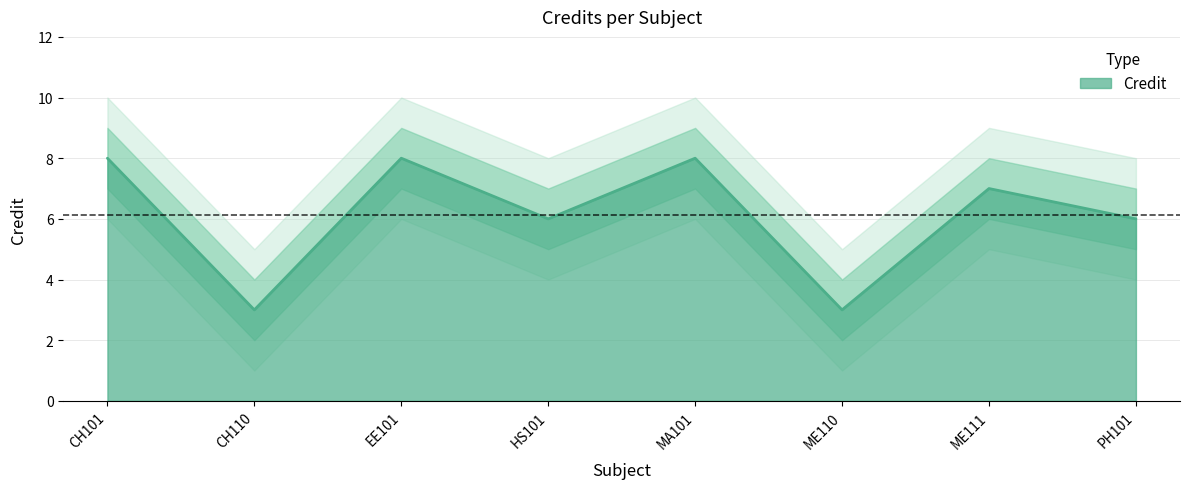

Approximately how many times larger is the value at PH101 compared to CH110?

2.0